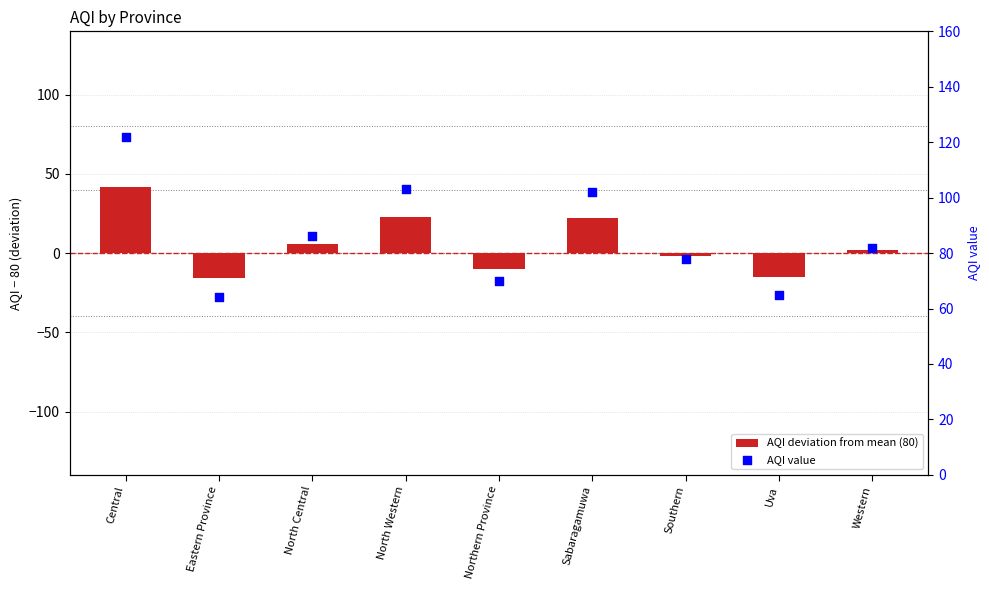

At how many categories does at least one series exceed 91?

3